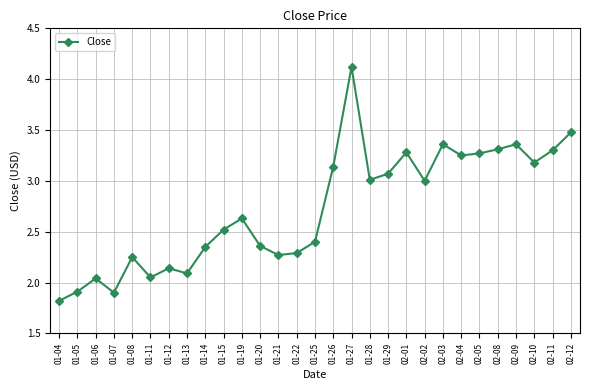

At which label does the data first exceed 2?

01-06